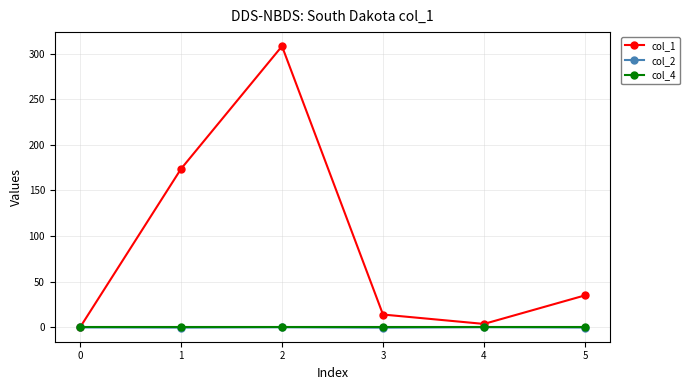

The col_1 series shows 75.2 at 1. True or false?

False